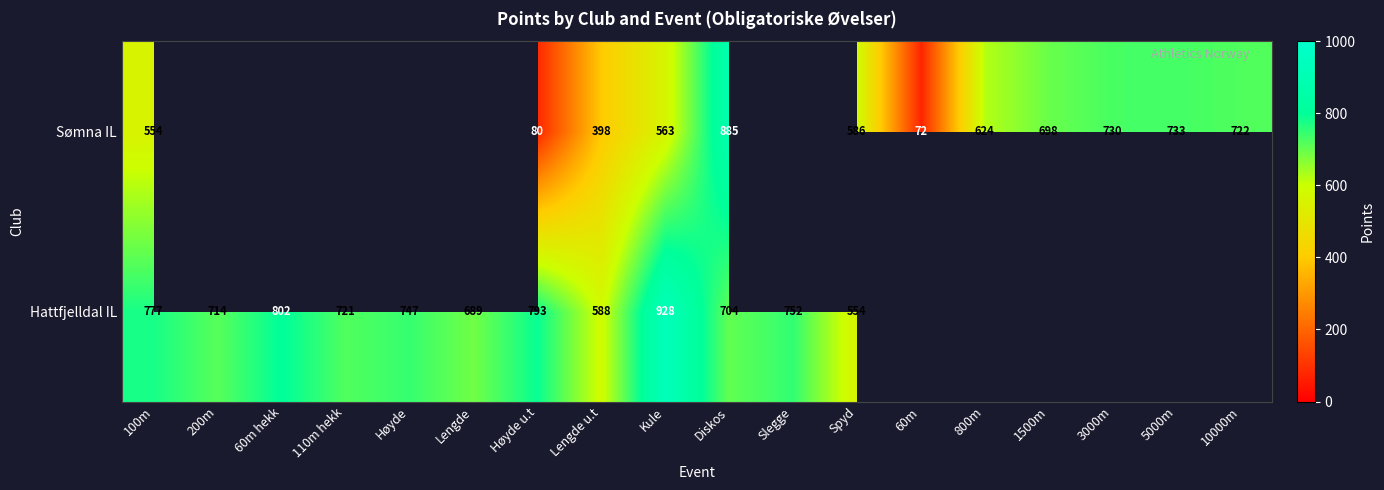

Between Lengde u.t and Spyd, which series saw the biggest shift?

Sømna IL